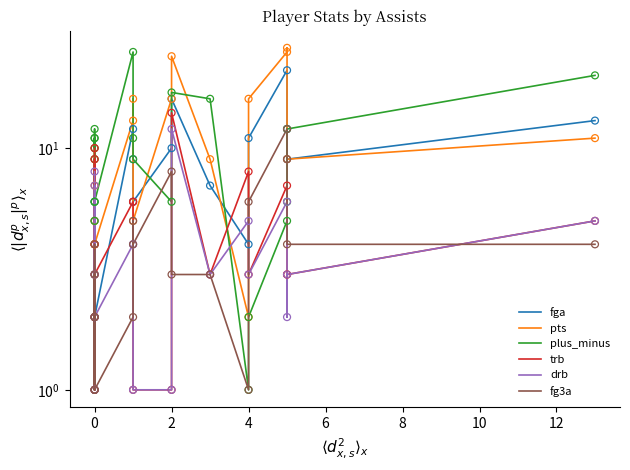

What is the total value across all series at 0?

39